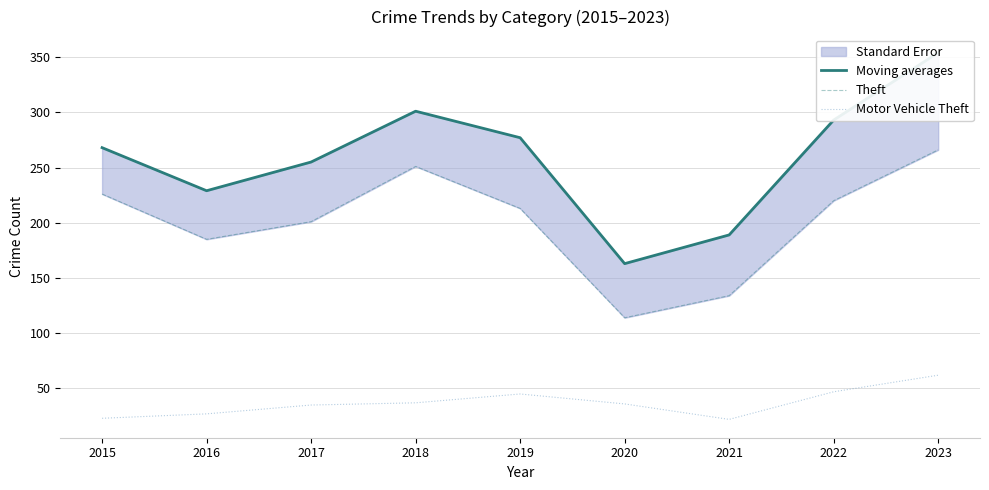

Is the value of Theft at 2022 greater than the value of Moving averages at 2015?

No